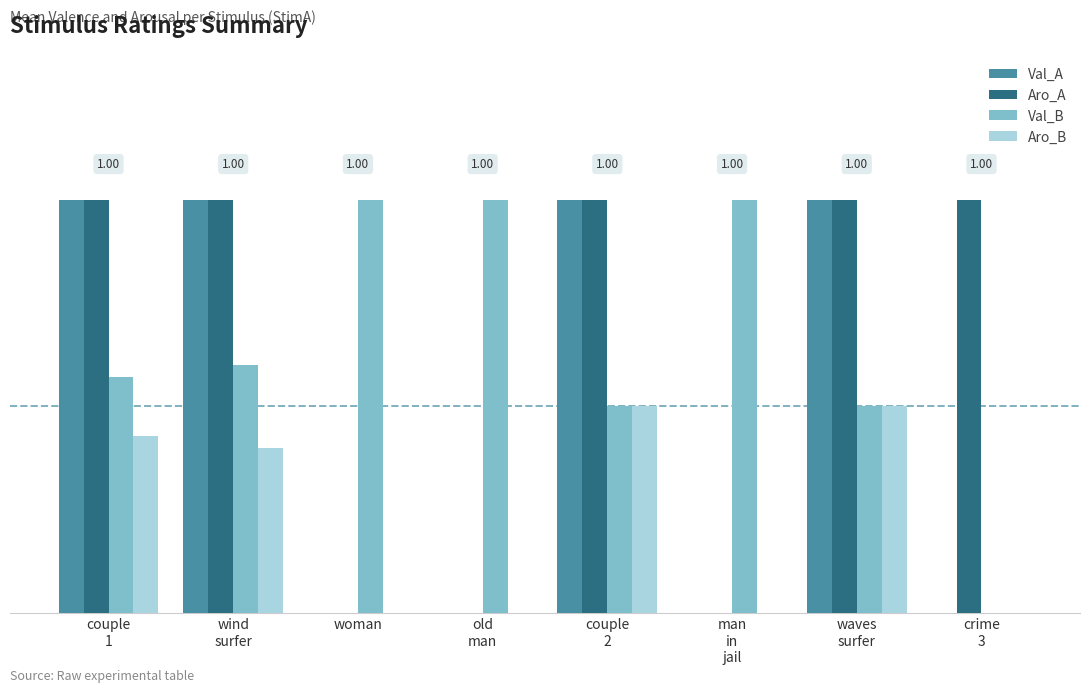

Are the bars horizontal?

No